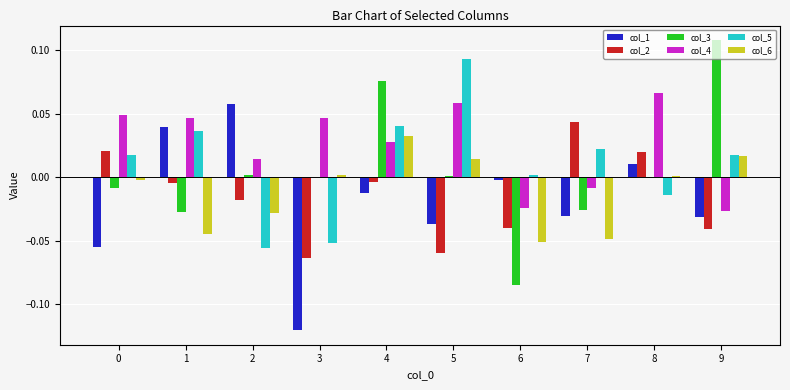

Is the value of col_4 at 9 greater than the value of col_3 at 2?

No